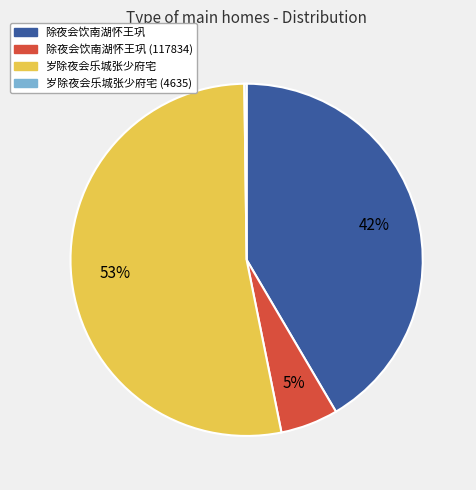

Is there any slice that represents more than half of the pie?

Yes